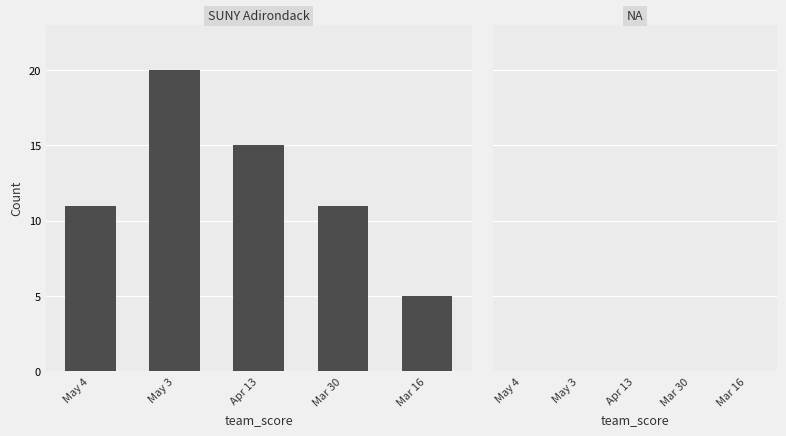

Between May 4 and Apr 13, which is larger?

Apr 13